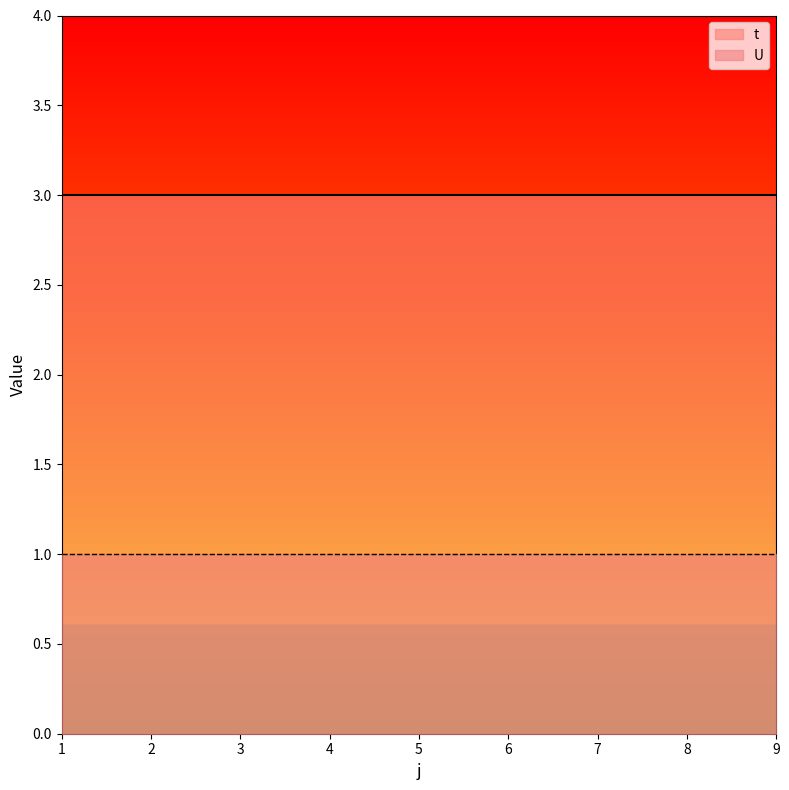

How many lines are shown in the chart?

2